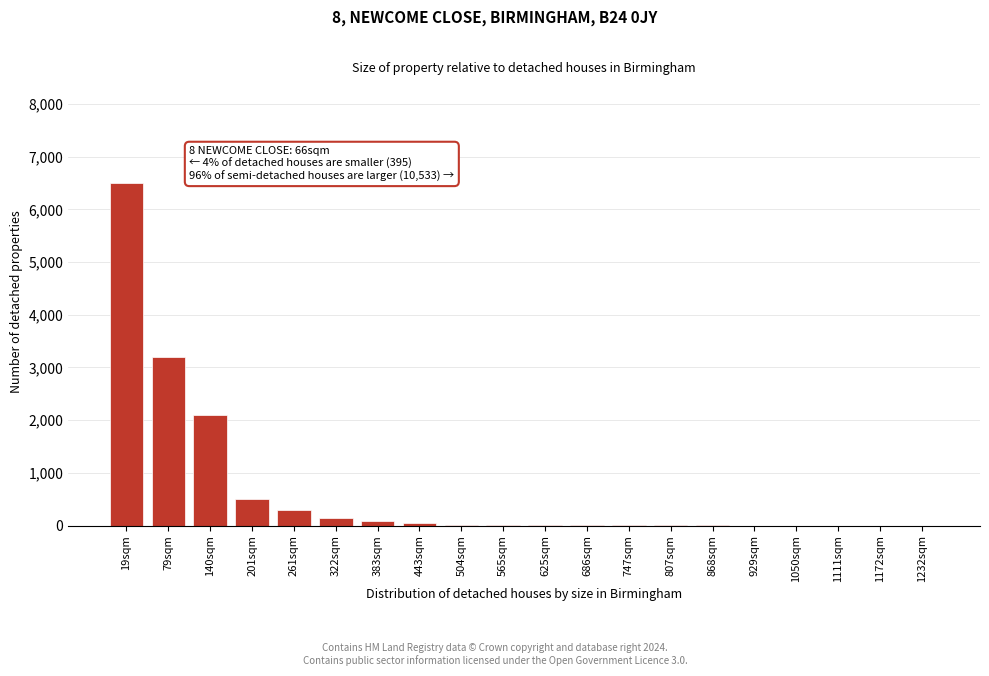

What is the maximum value shown in the chart?

6500